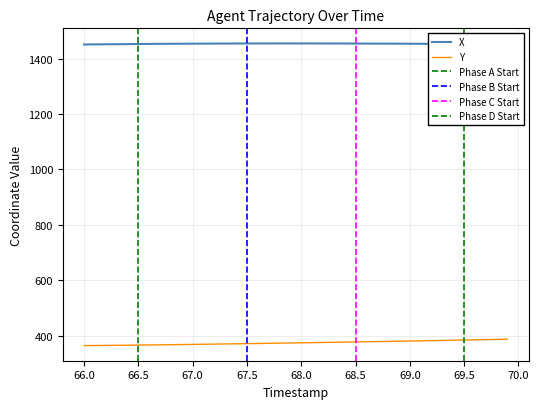

True or false: X and Y cross at least once.

False